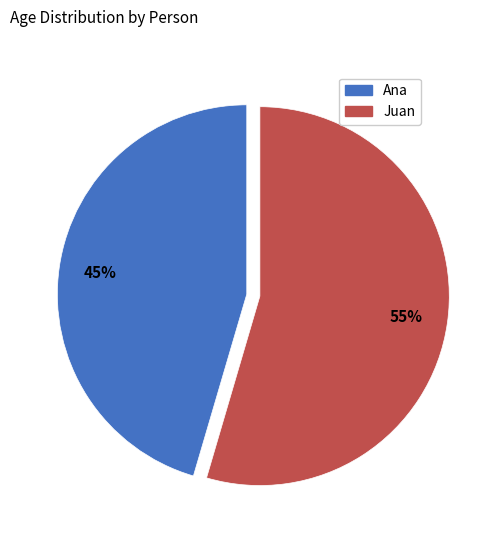

Combined, do Juan and Ana account for over 50%?

Yes